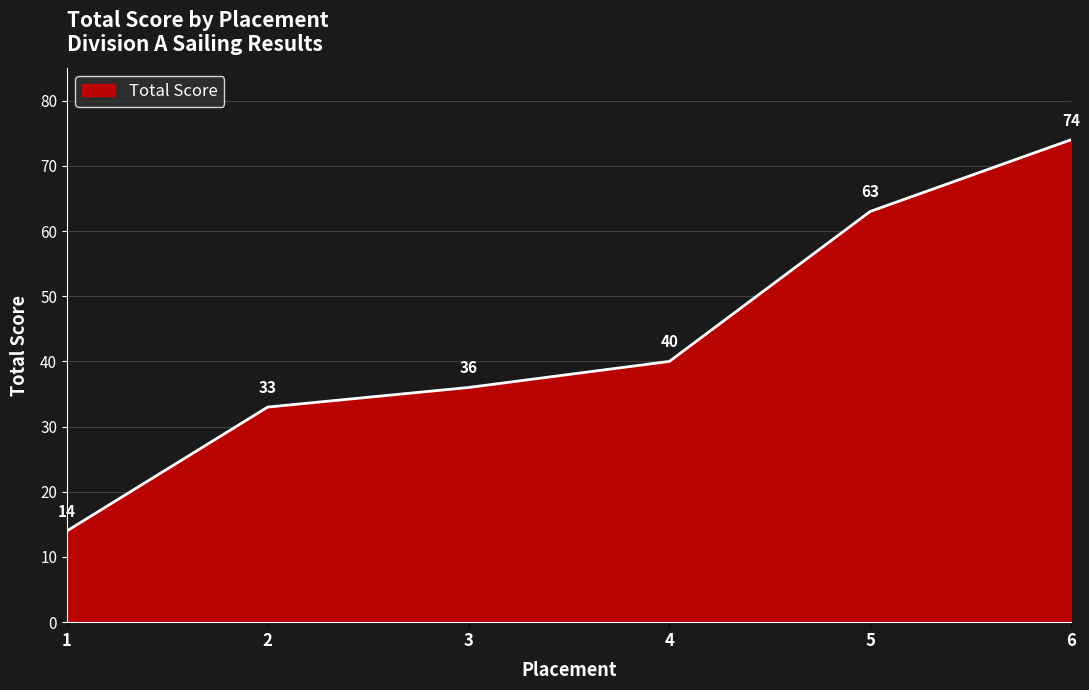

What is the difference between the maximum and minimum values?

60